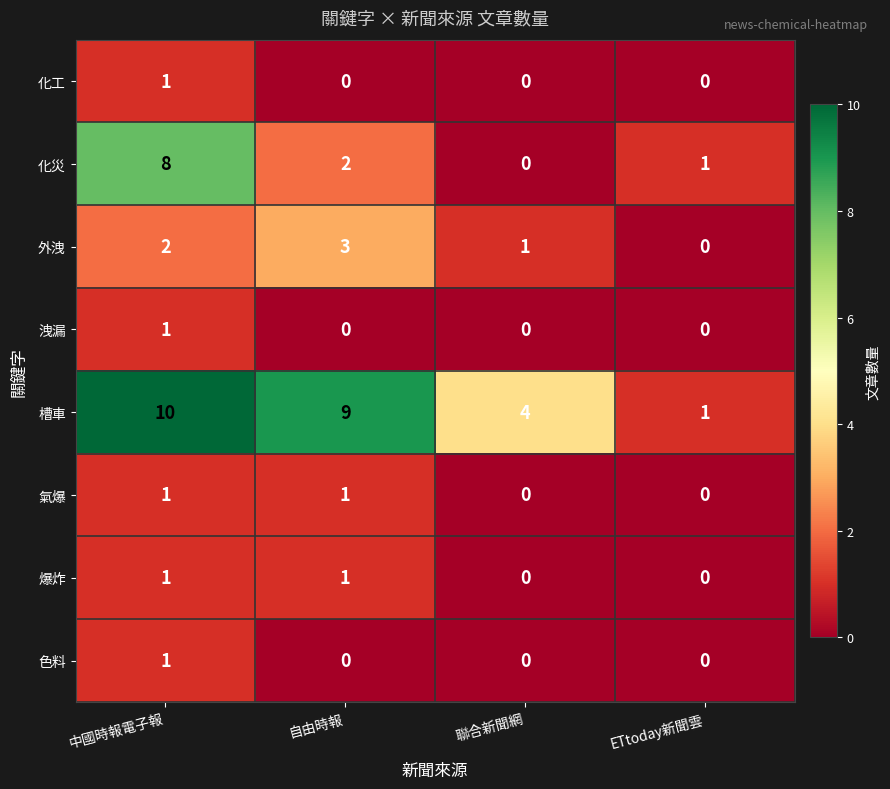

At which category is the sum across all series the highest?

中國時報電子報